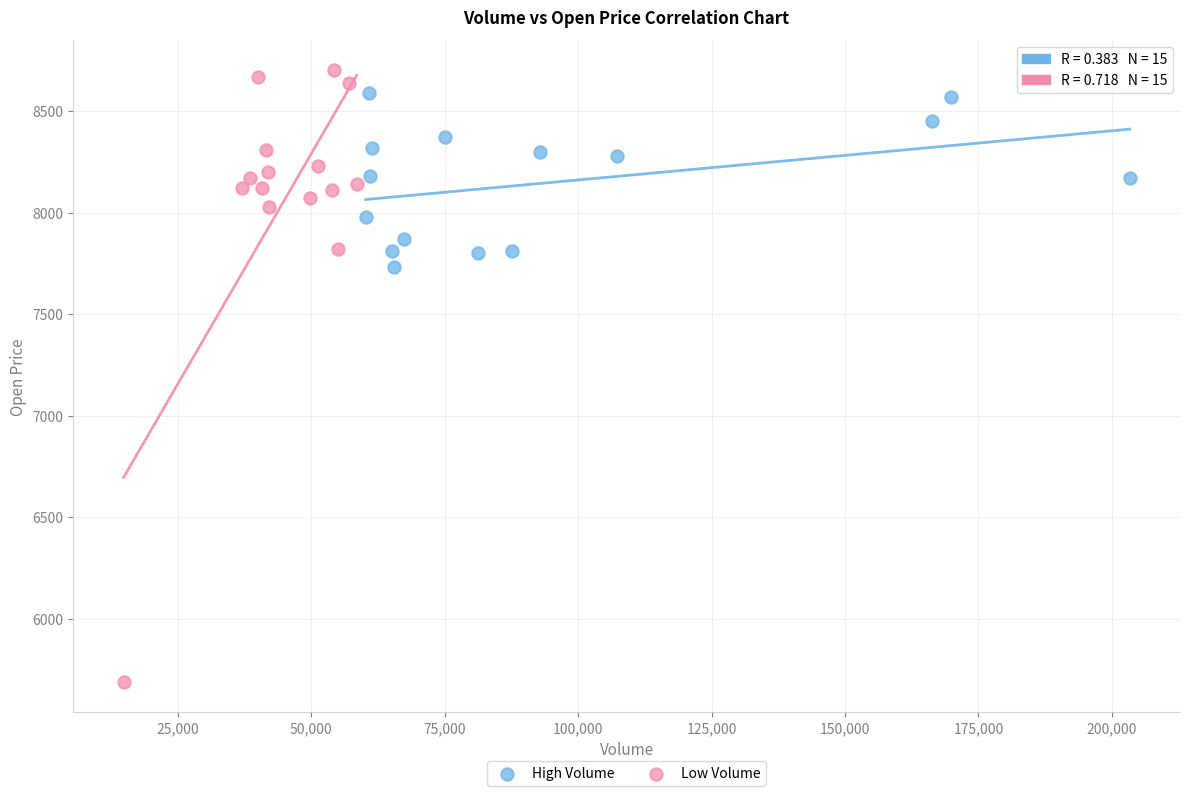

Which series contains the lowest Y value?

Low Volume